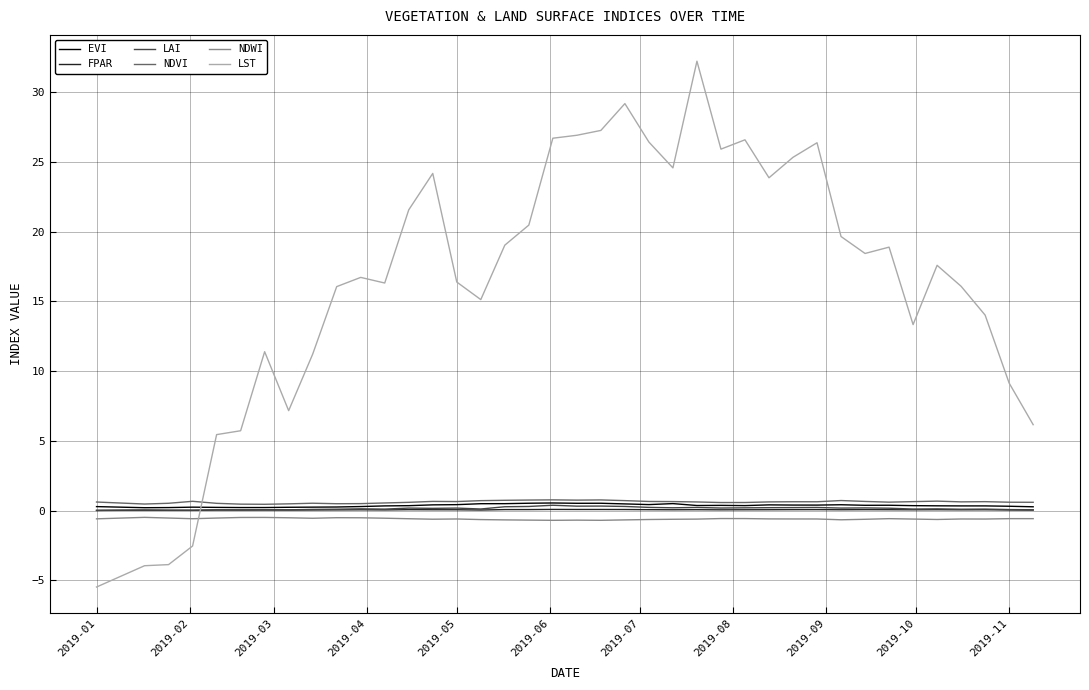

What is the maximum value shown in the chart?

32.2